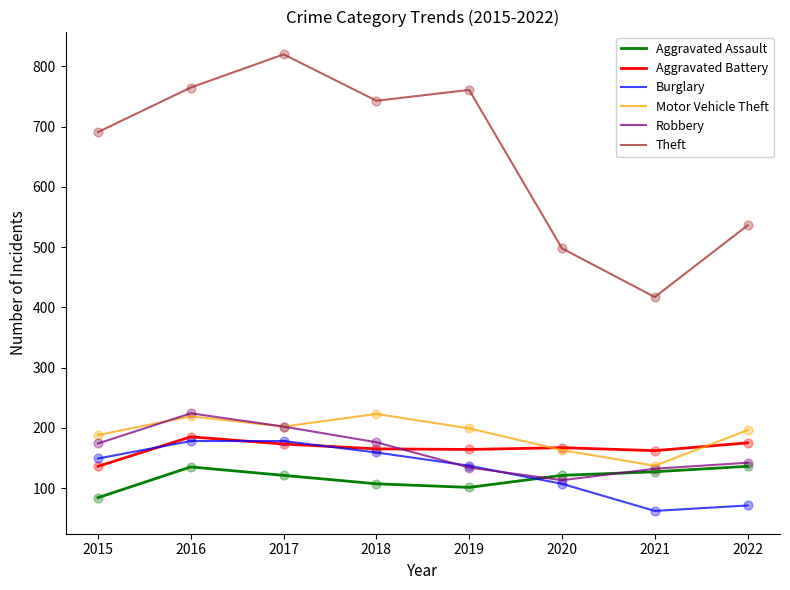

Which series has the largest range (max minus min)?

Theft